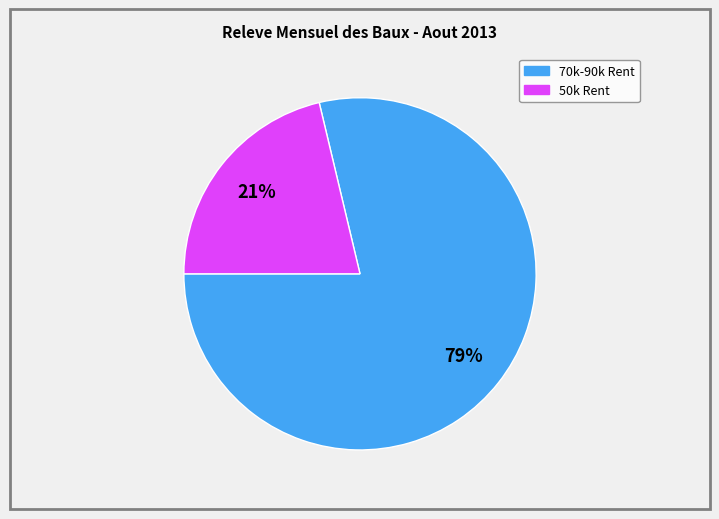

Is there a majority slice in this chart?

Yes